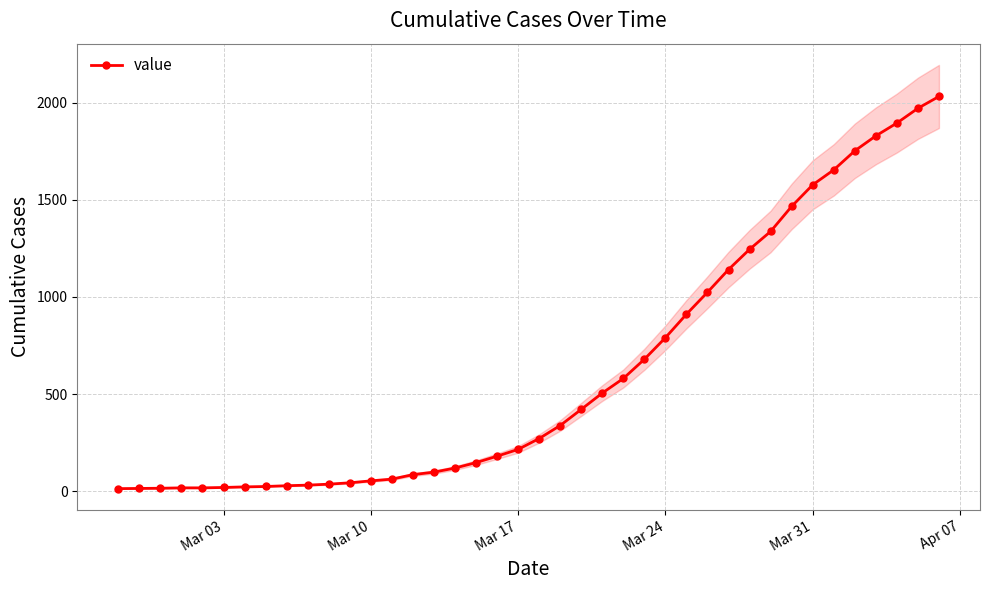

What is the sum of all values?

24656